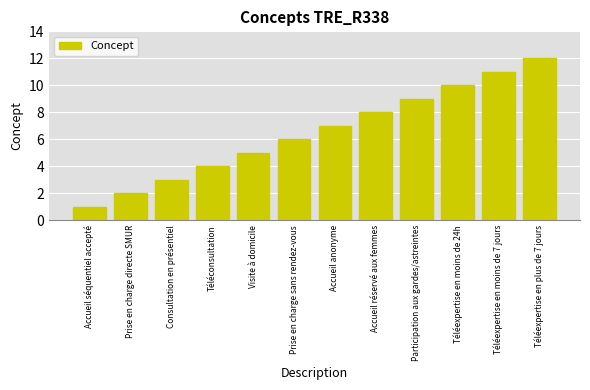

What is the change in value from Prise en charge directe SMUR to Prise en charge sans rendez-vous?

+4